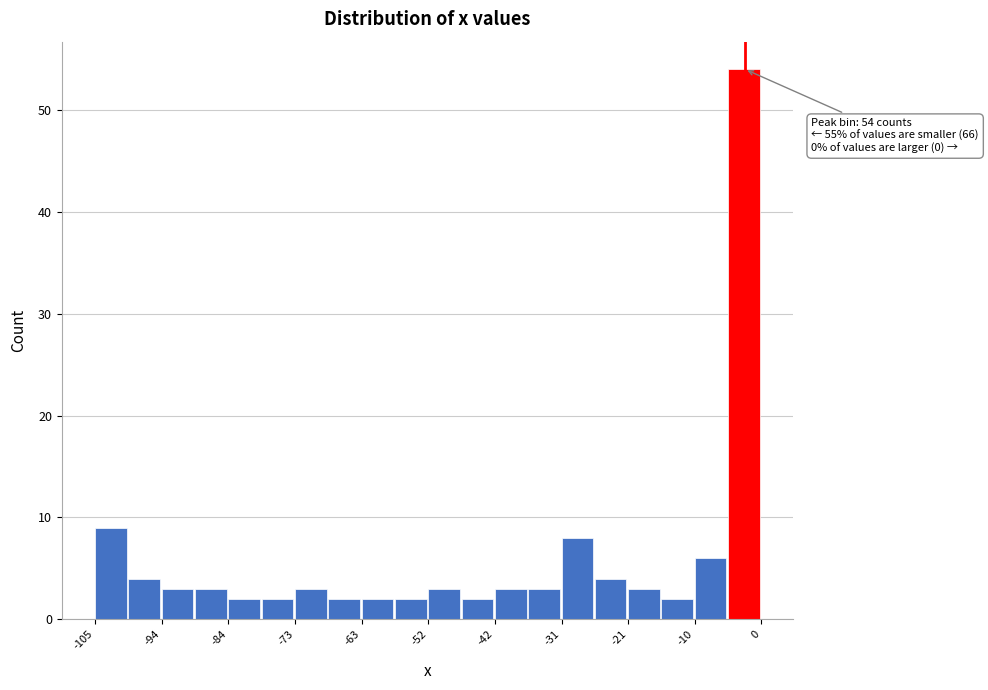

Read against the x-axis, roughly where is the centre of the tallest bar?

-2